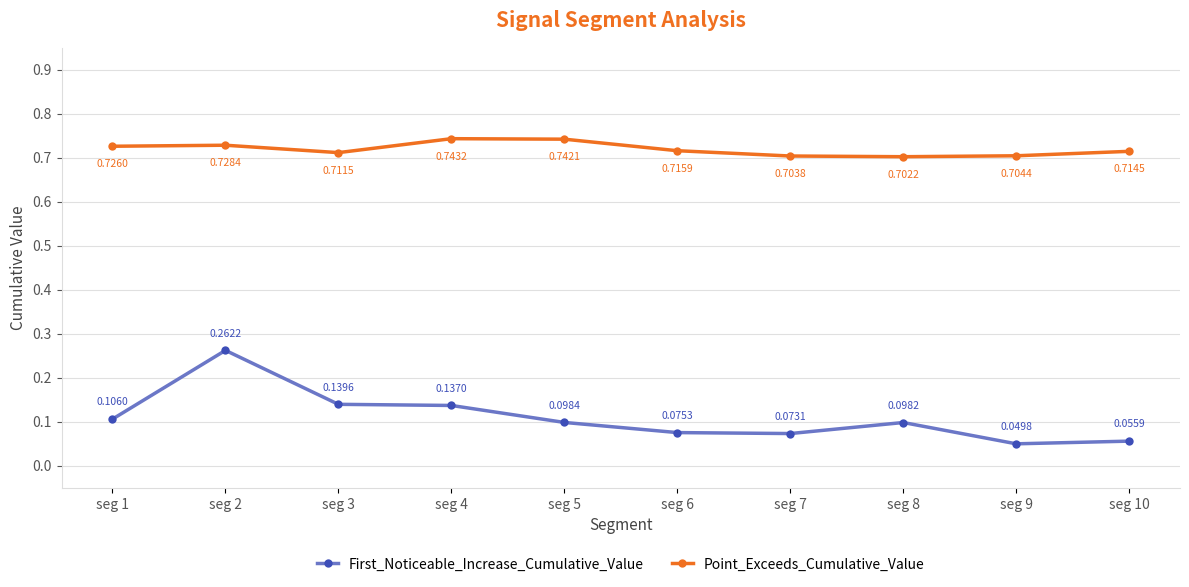

The value of Point_Exceeds_Cumulative_Value at seg 4 is 0.7. True or false?

True